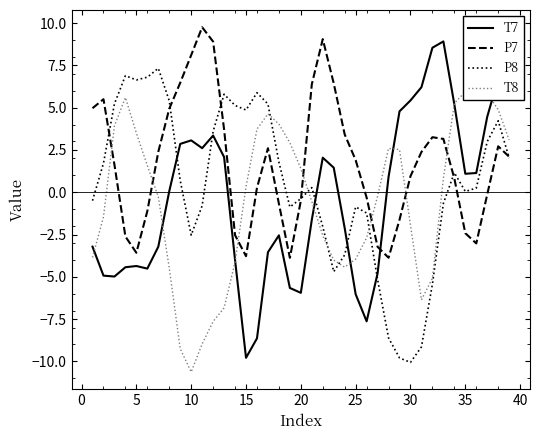

What is the highest value of the T7 series?

8.9